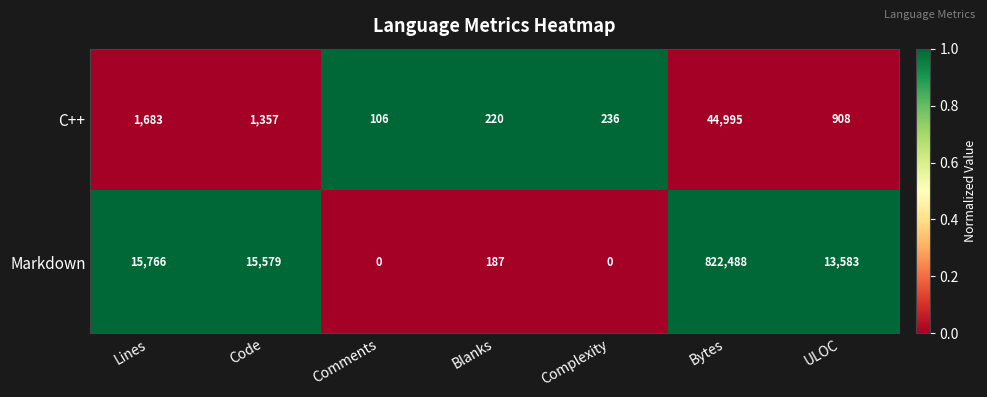

Read the C++ value at Comments, to the nearest 50.

100